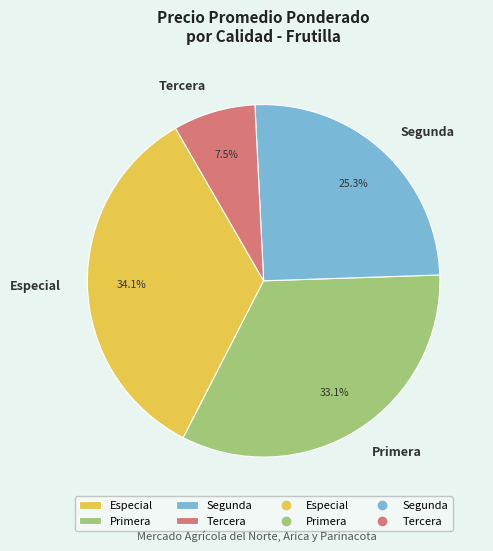

Which slice is the largest?

Especial